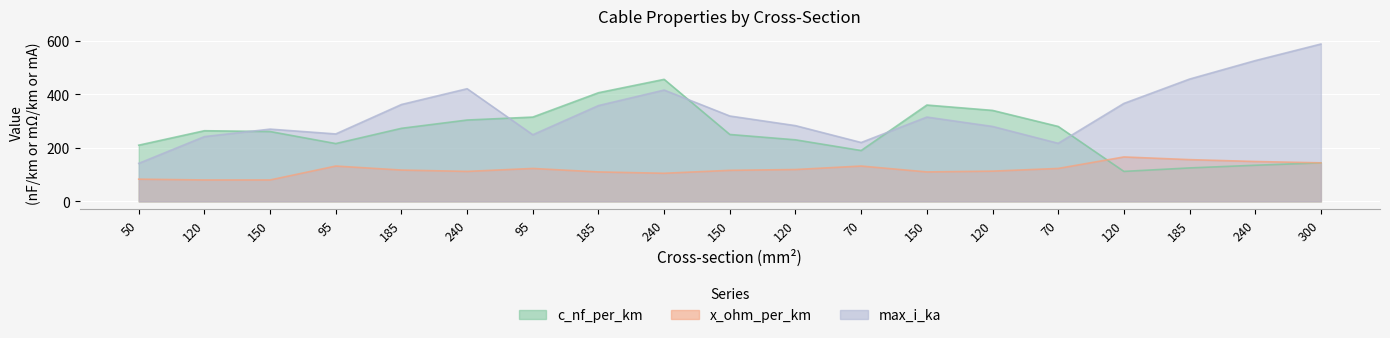

What is the greatest value displayed?

588